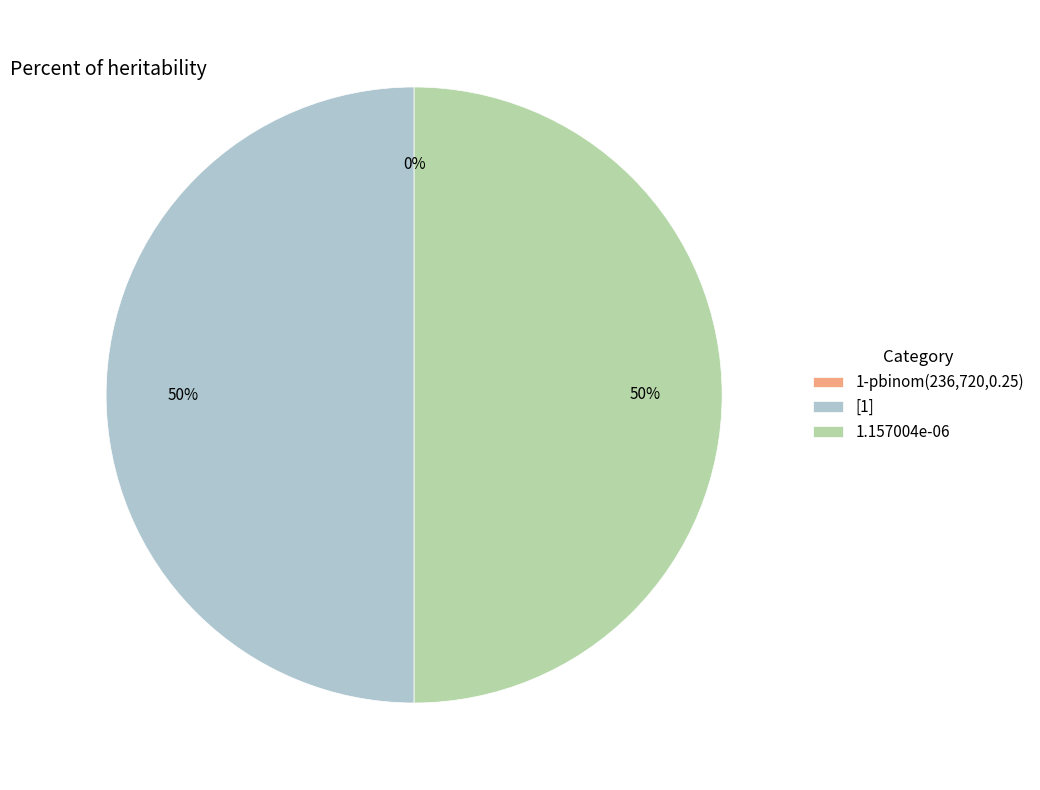

Rank the categories by value from lowest to highest.

1-pbinom(236,720,0.25), [1], 1.157004e-06